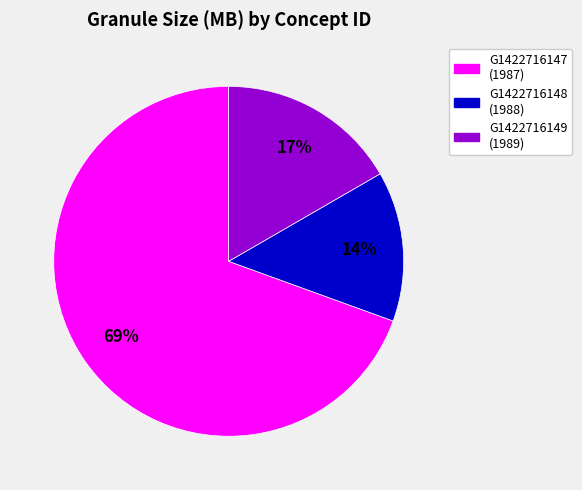

Is there any slice that represents more than half of the pie?

Yes